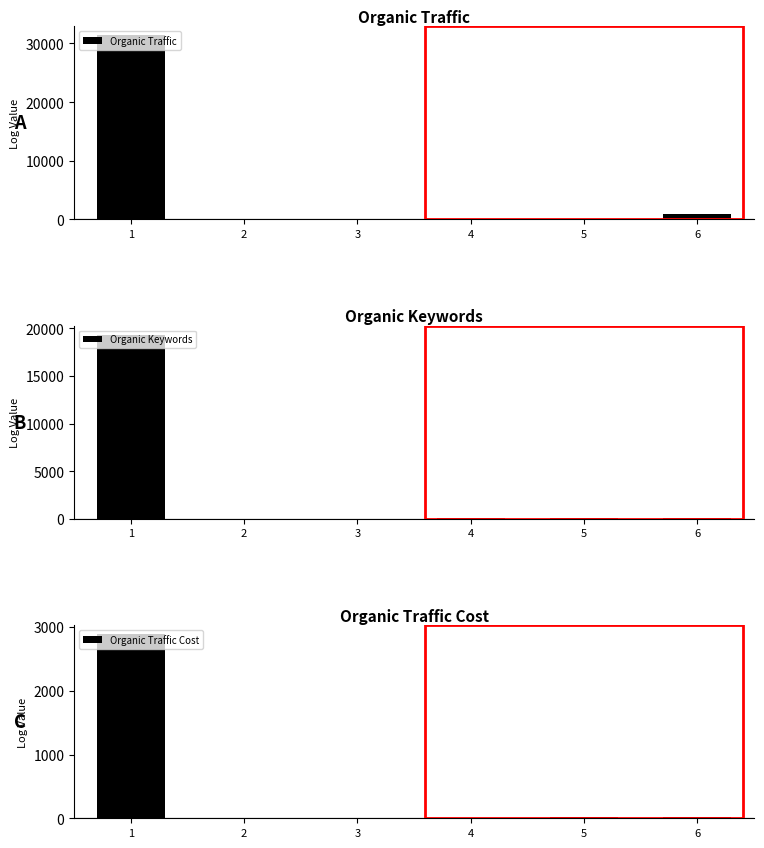

Which category has the lowest value across all series?

3